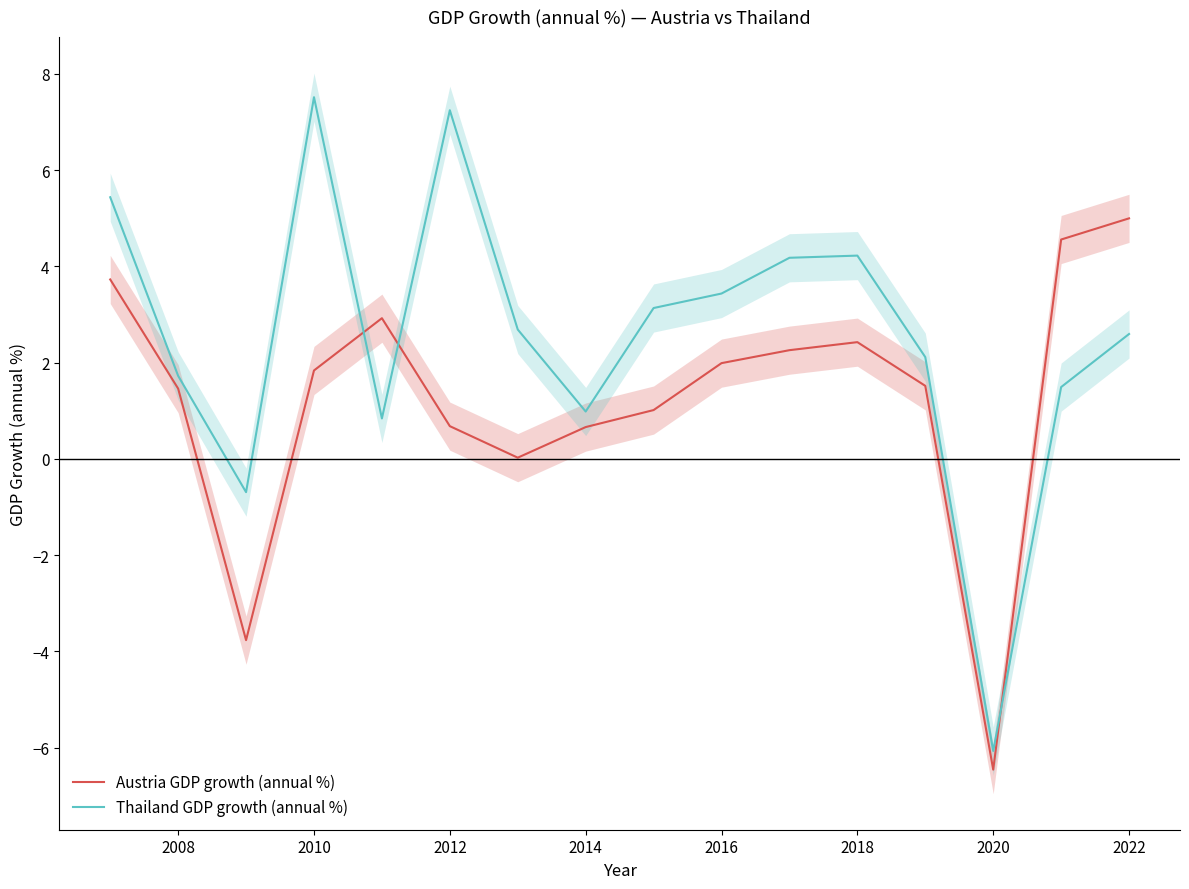

What is the difference between the second highest and second lowest values in the Austria GDP growth (annual %) series?

8.3